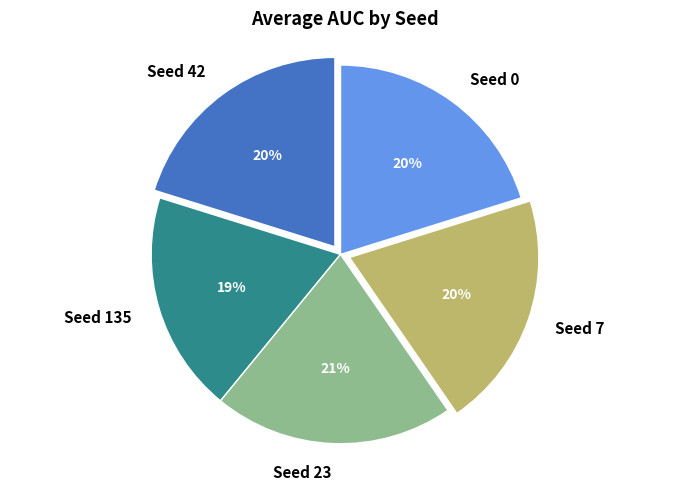

To the nearest percent, what percentage of the pie is Seed 135?

19%